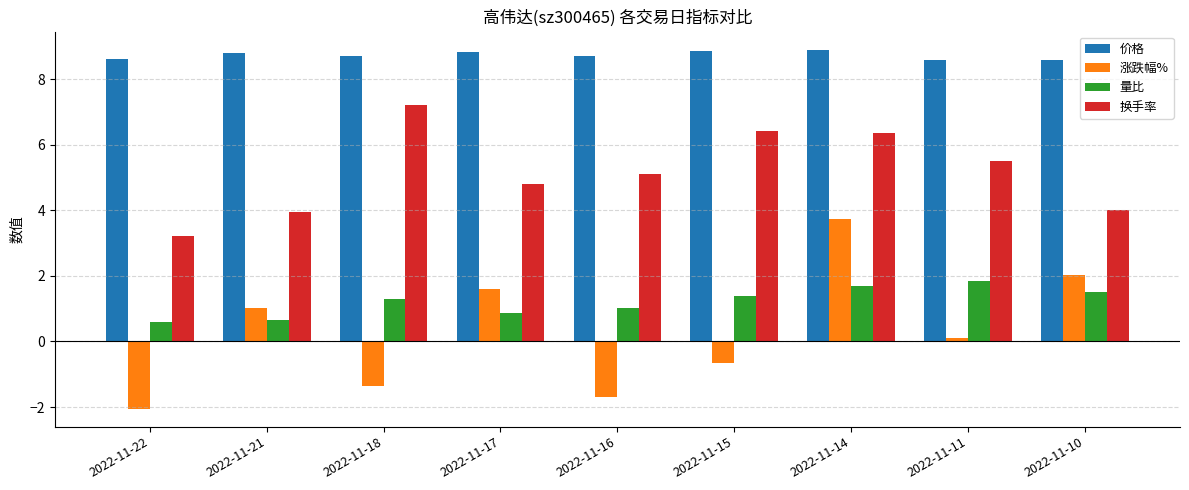

What value does the 量比 series have at 2022-11-16?

1.0